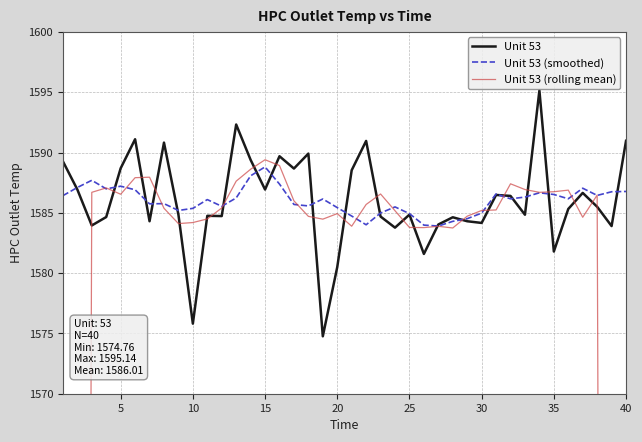

How many data points in Unit 53 (smoothed) are above 1586?

22